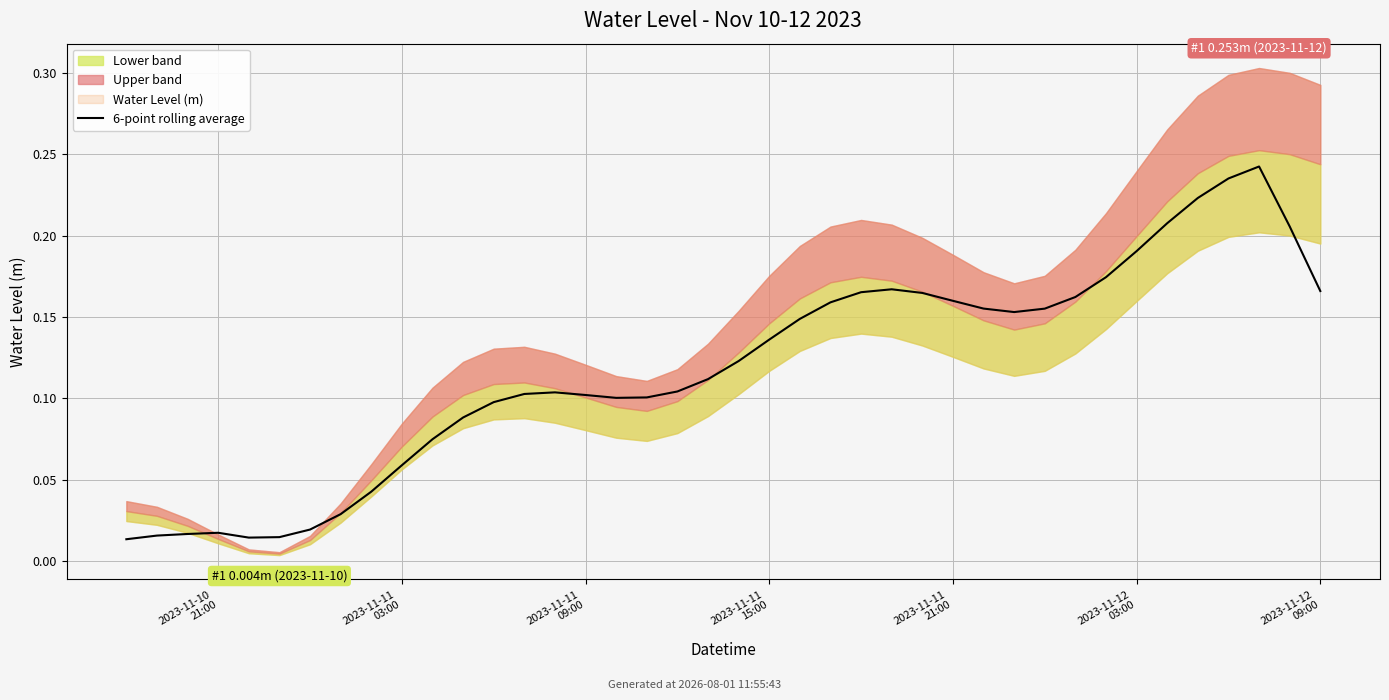

What is the value of the 30th point from the left?

0.2